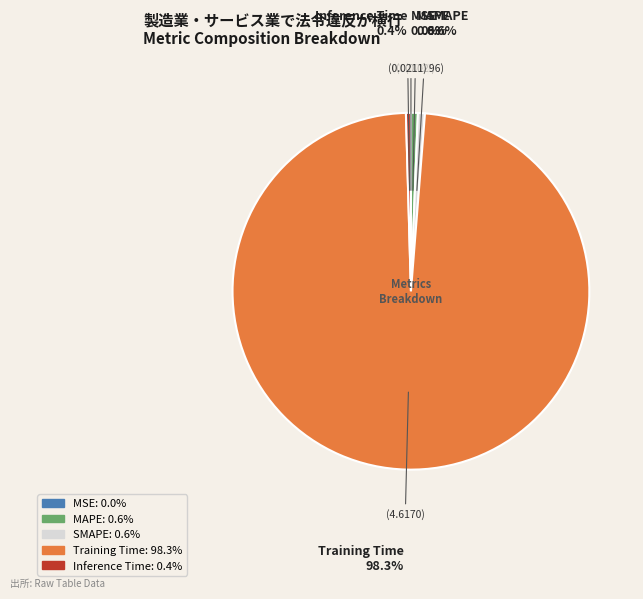

Is the sum of Inference Time and MAPE greater than half?

No